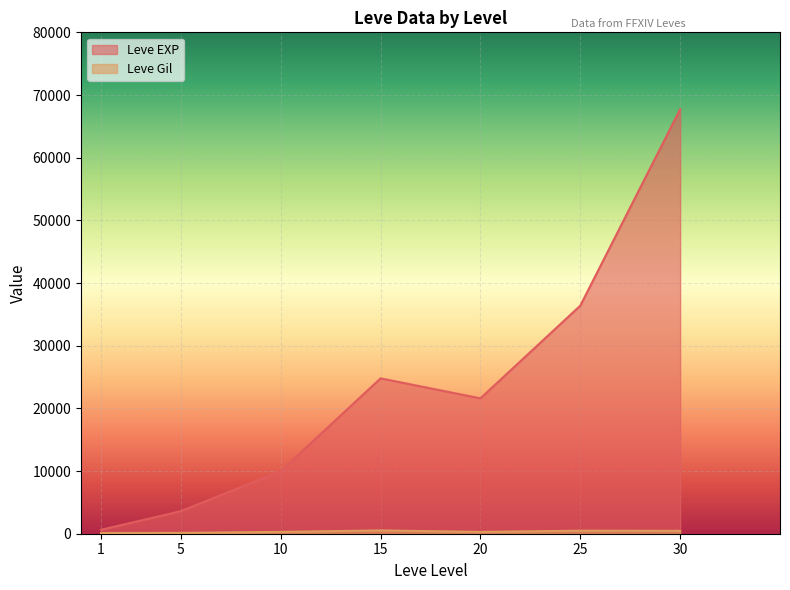

Rank the series by their average value, from lowest to highest.

Leve Gil, Leve EXP